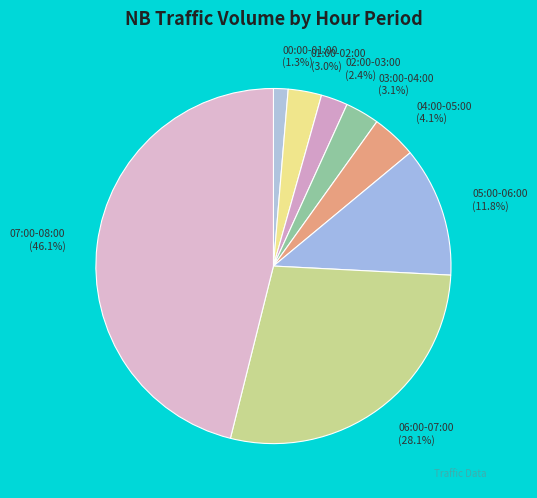

Count the number of slices in the pie.

8